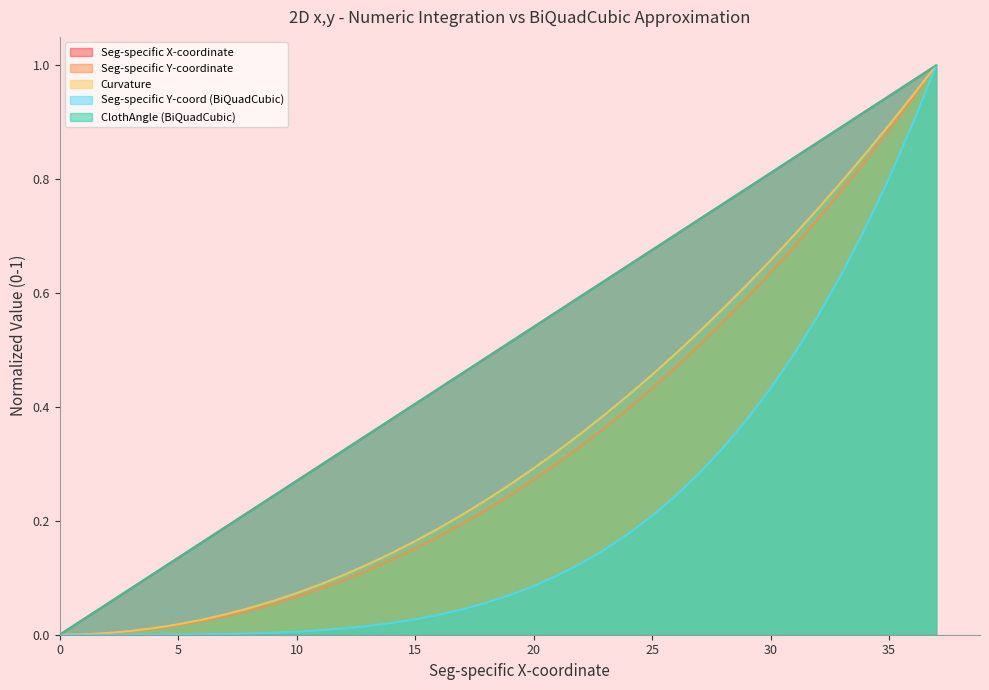

List the series in order of their peak value, lowest first.

Seg-specific X-coordinate, Seg-specific Y-coordinate, Curvature, Seg-specific Y-coord (BiQuadCubic), ClothAngle (BiQuadCubic)